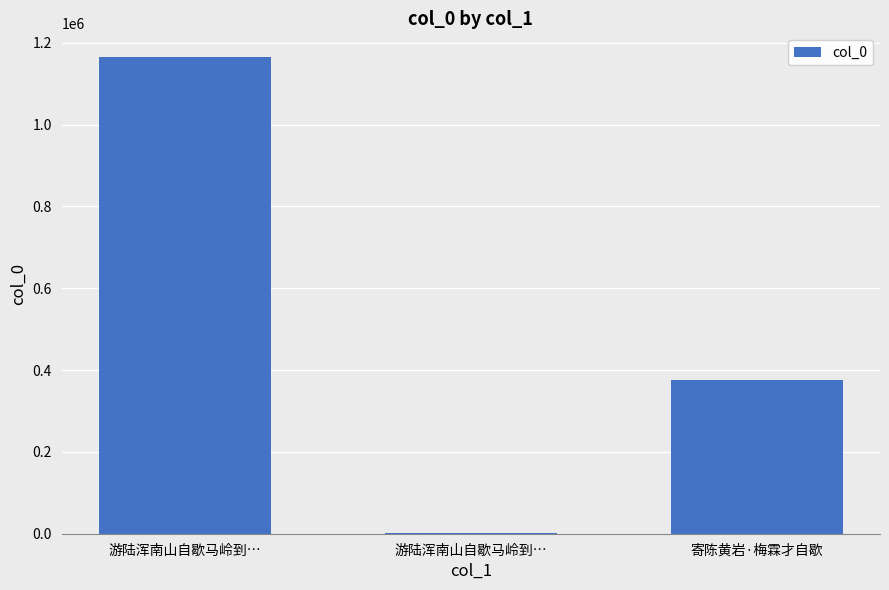

Are the bars horizontal?

No